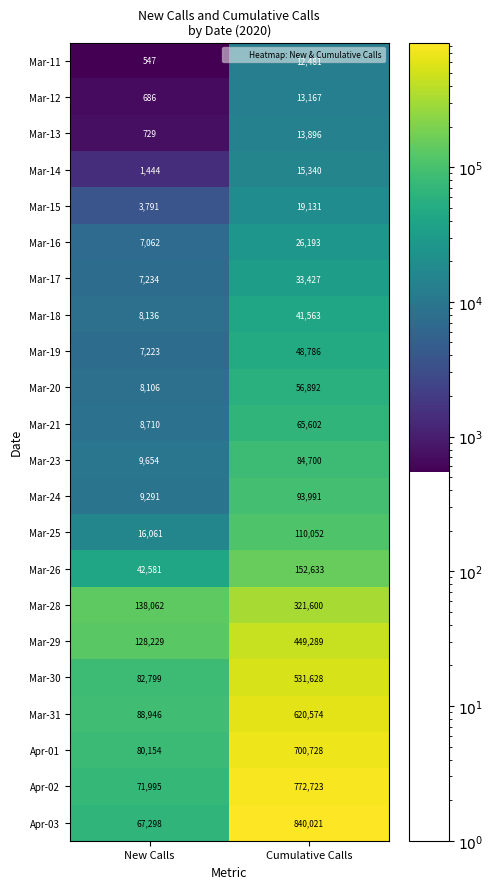

Which category has the lowest value across all series?

New Calls